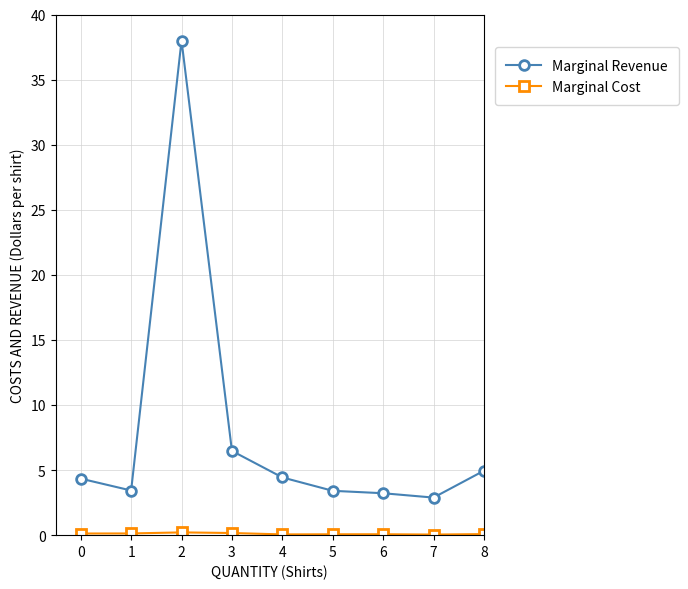

What is the sum of all Marginal Revenue values?

109.6